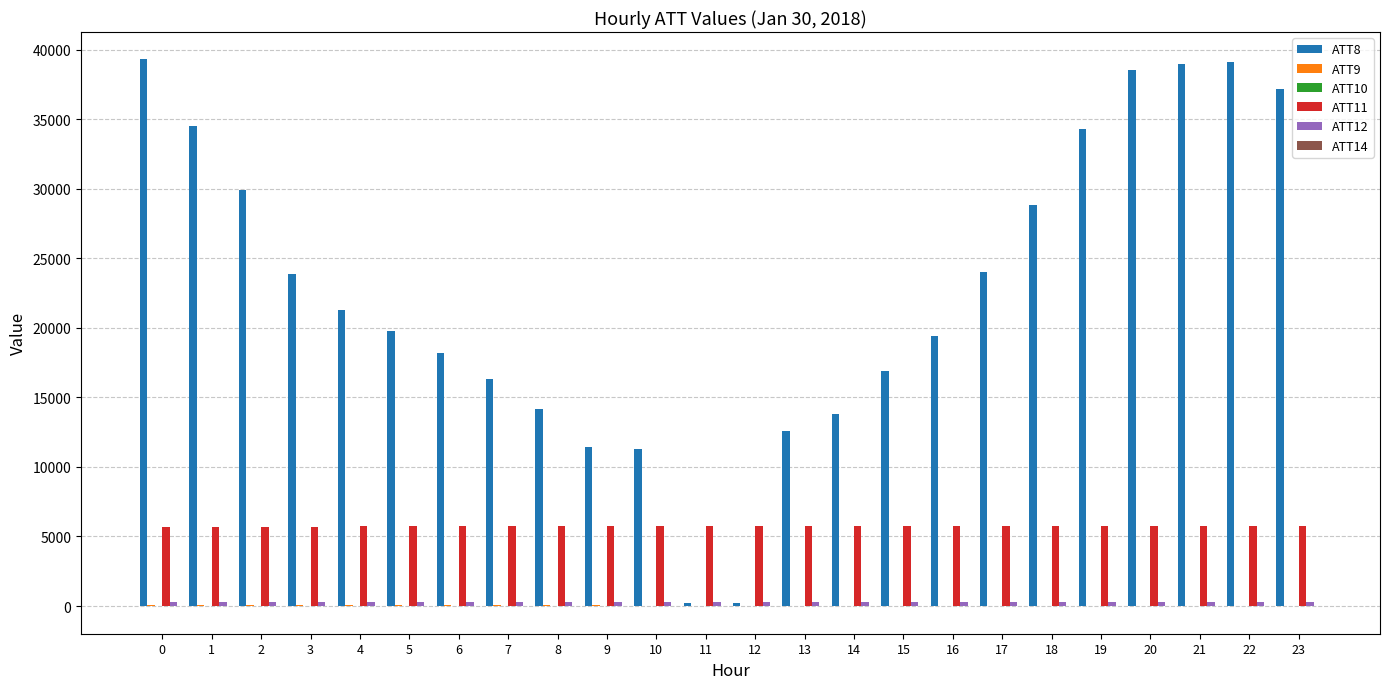

Which series has the largest total across all categories?

ATT8